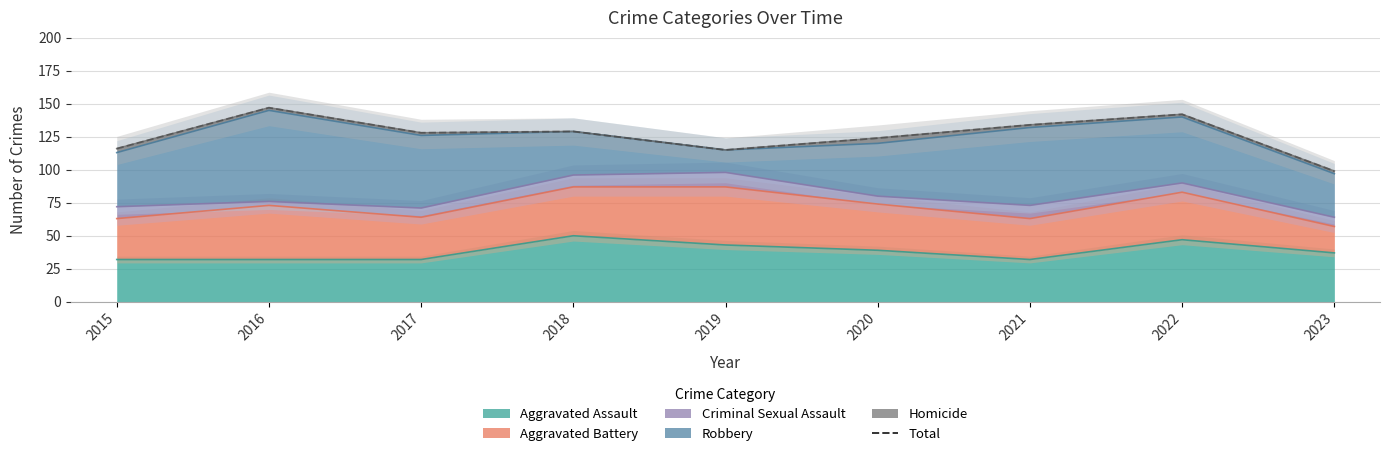

What is the value of the 7th point from the left?

134